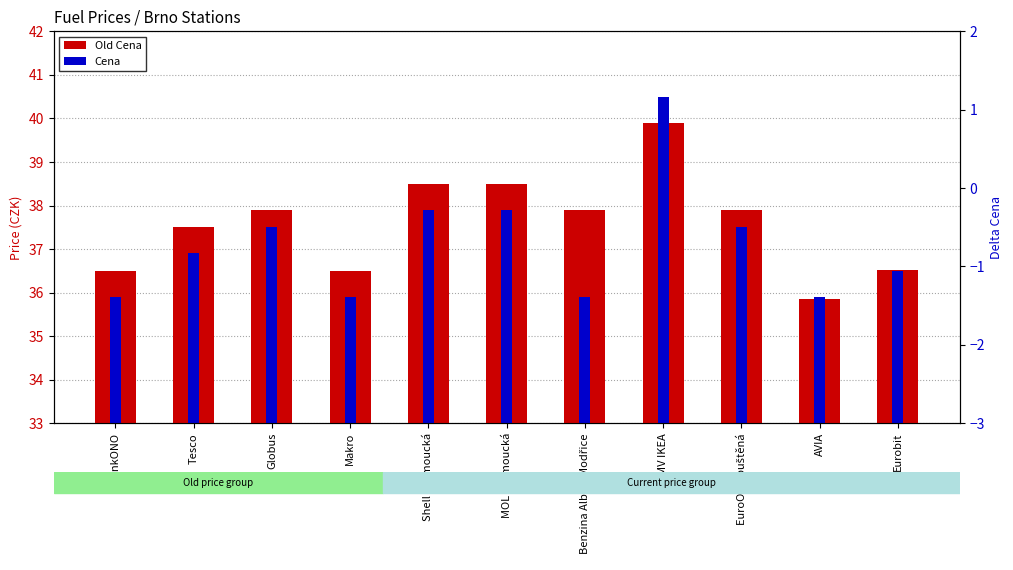

At how many categories does at least one series exceed 24?

11